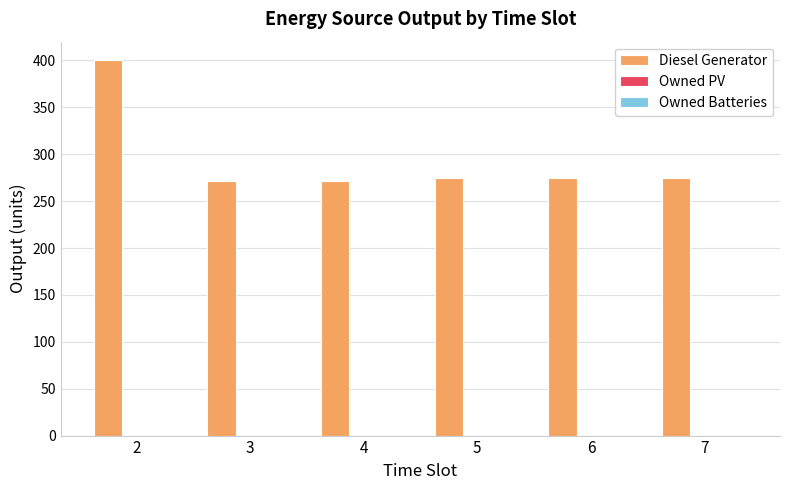

What is the ratio of the value at 4 to the value at 6?

1.0